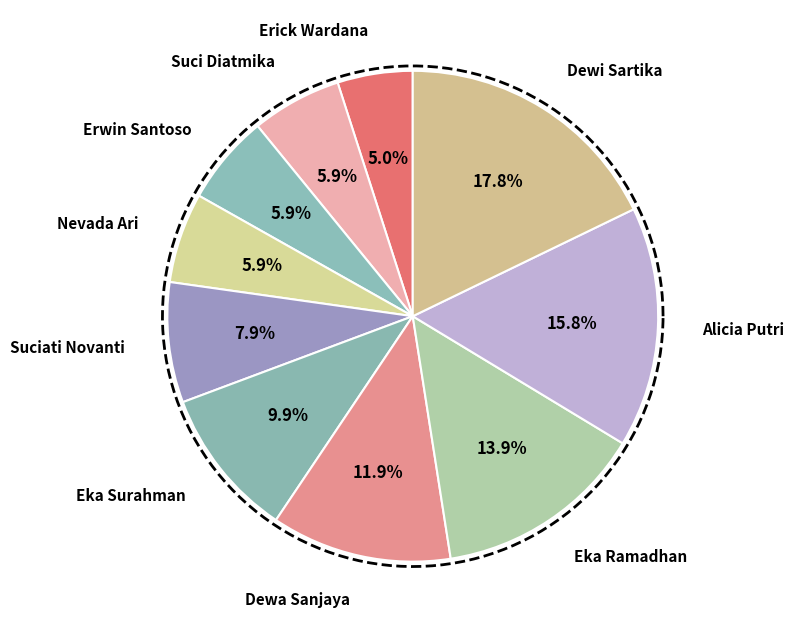

Is the sum of Eka Surahman and Alicia Putri greater than half?

No